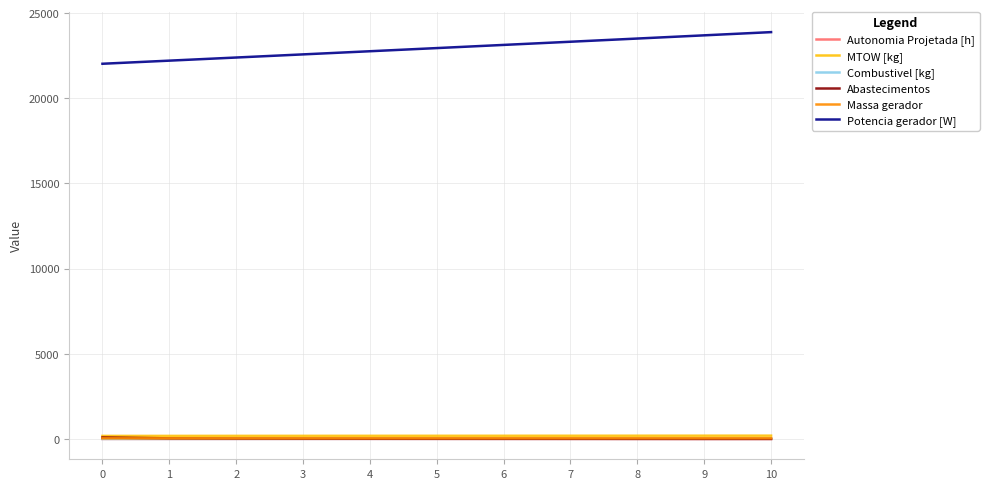

Which series has the largest total across all categories?

Potencia gerador [W]